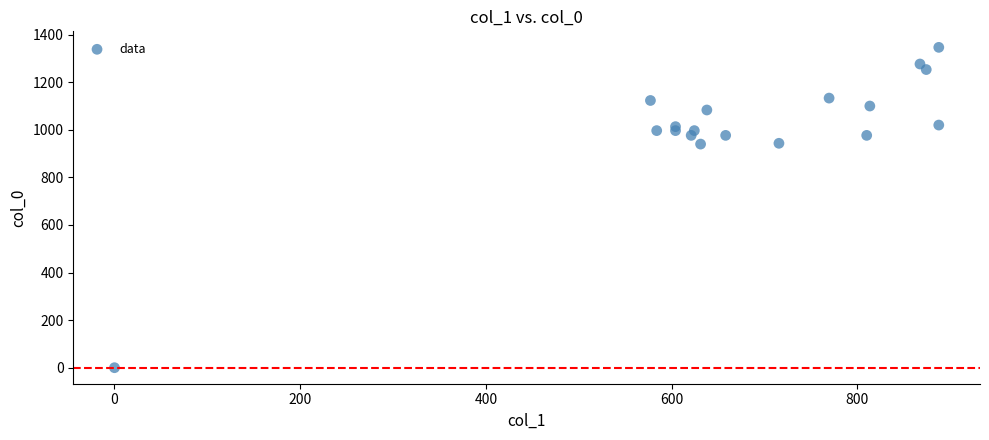

What is the range of X values (max minus min)?

887.6